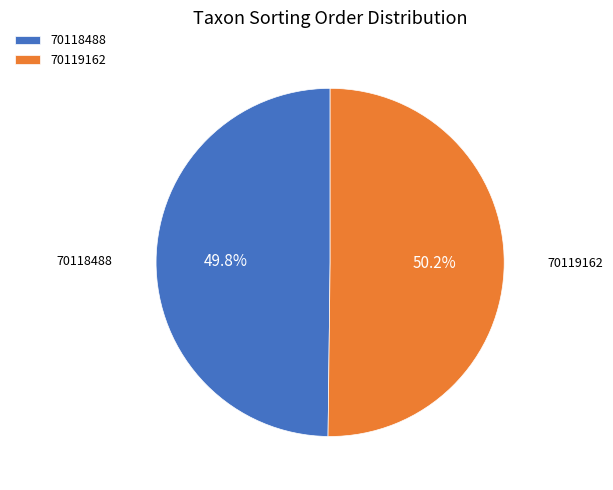

Do 70119162 and 70118488 together represent more than half of the pie?

Yes